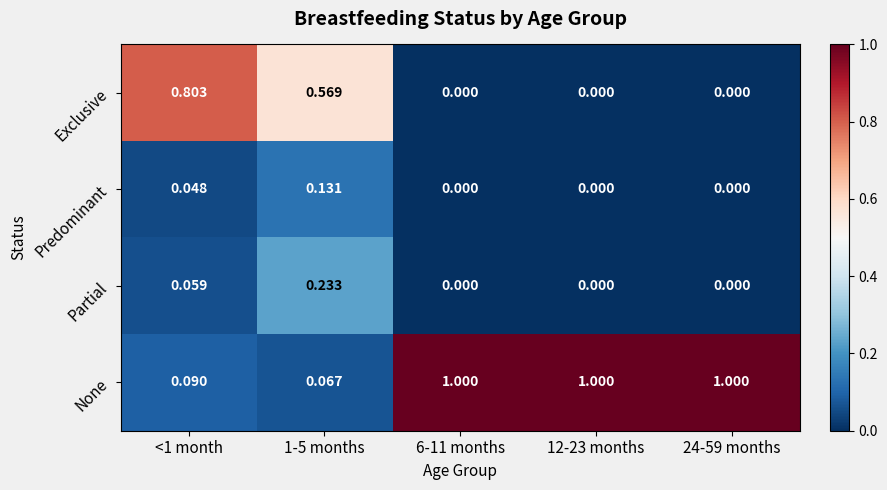

At how many categories does at least one series exceed 0?

5